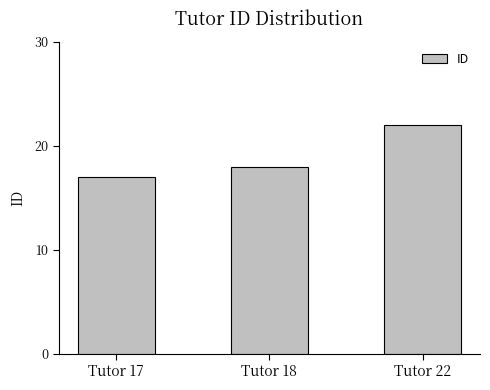

List the labels in order of value, largest first.

Tutor 22, Tutor 18, Tutor 17